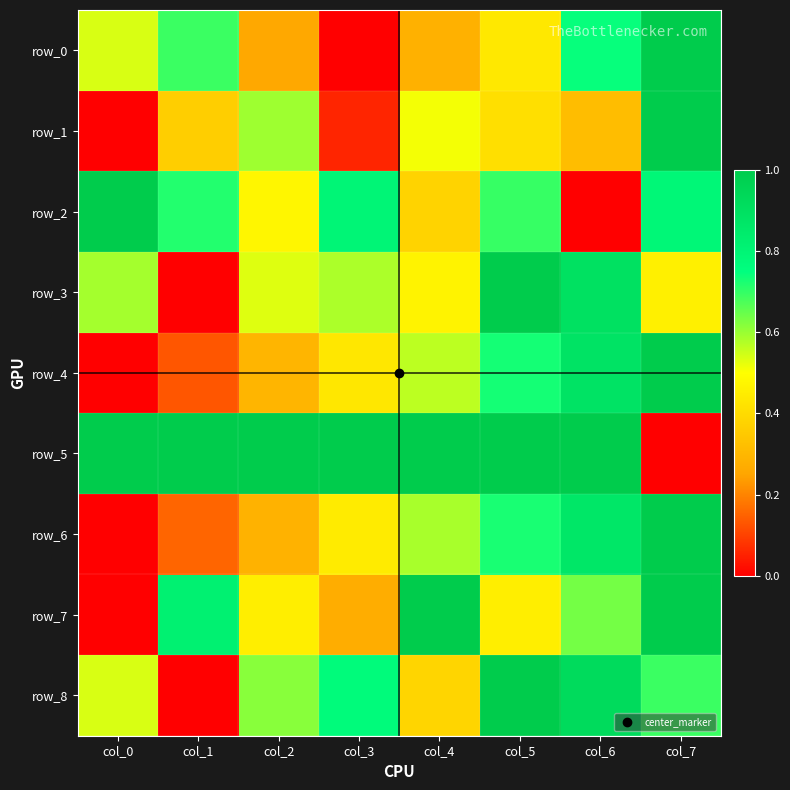

What is the maximum value shown in the chart?

1.0